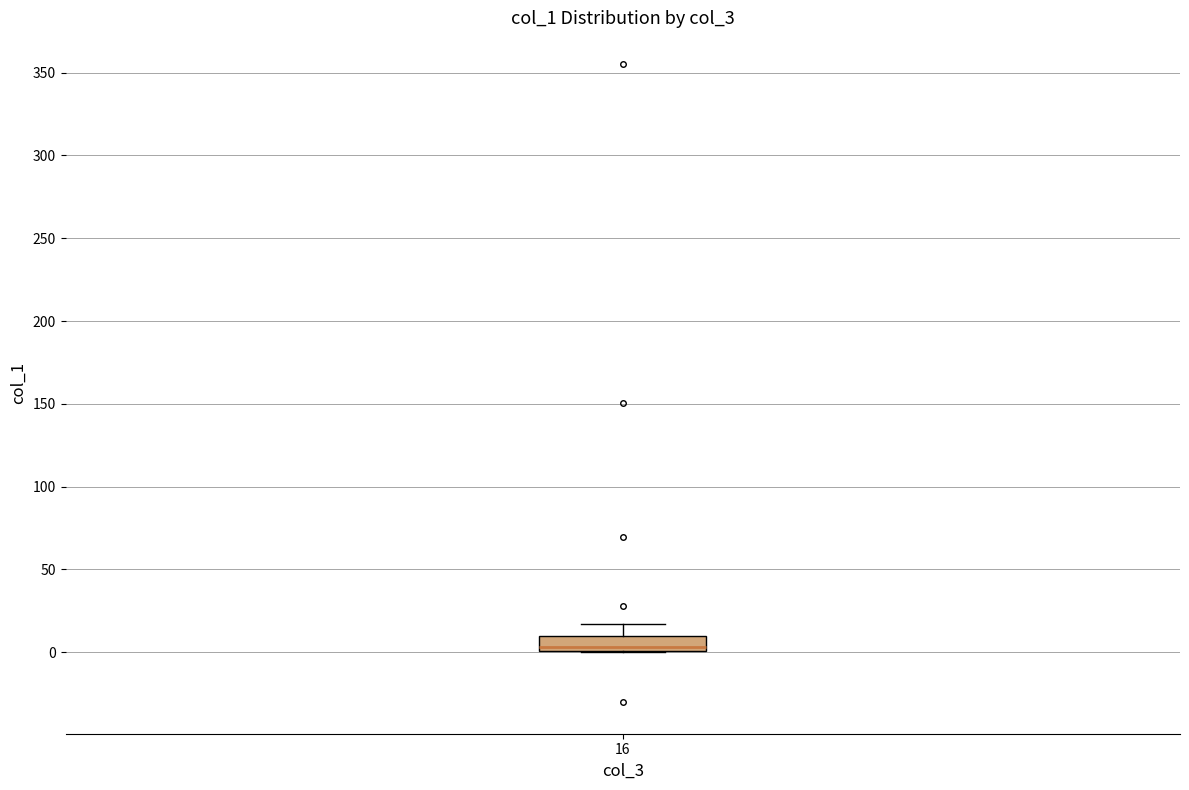

Where is the lower edge of the box at x = 16 on the y-axis? The values are not printed on the chart, so give them approximately, as read against the axis.

0